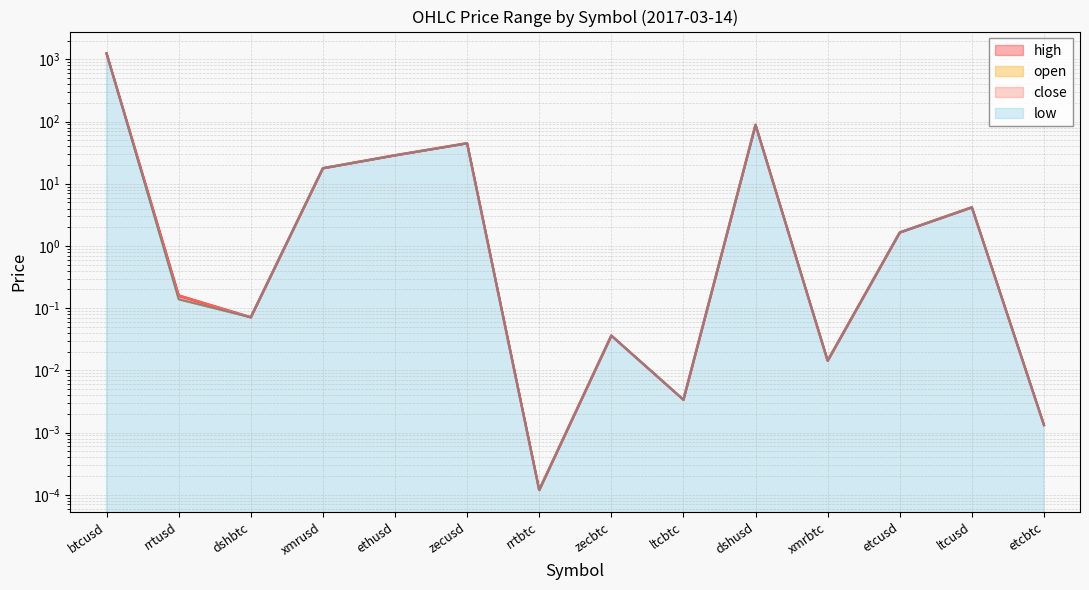

What is the value of the high point at the 1st from the left?

1245.1